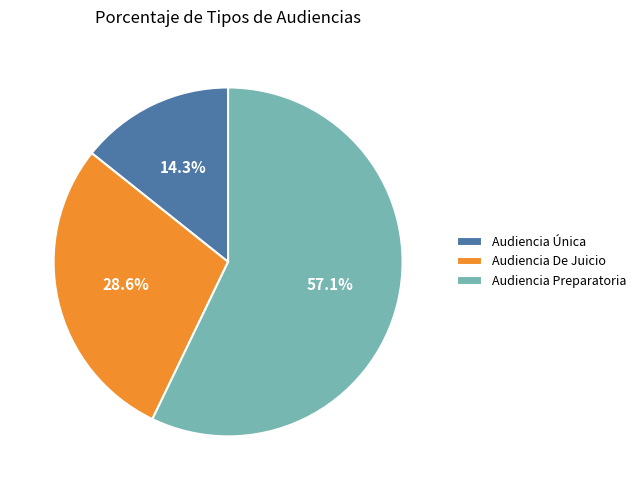

The Audiencia Preparatoria slice represents 44% of the pie. True or false?

False